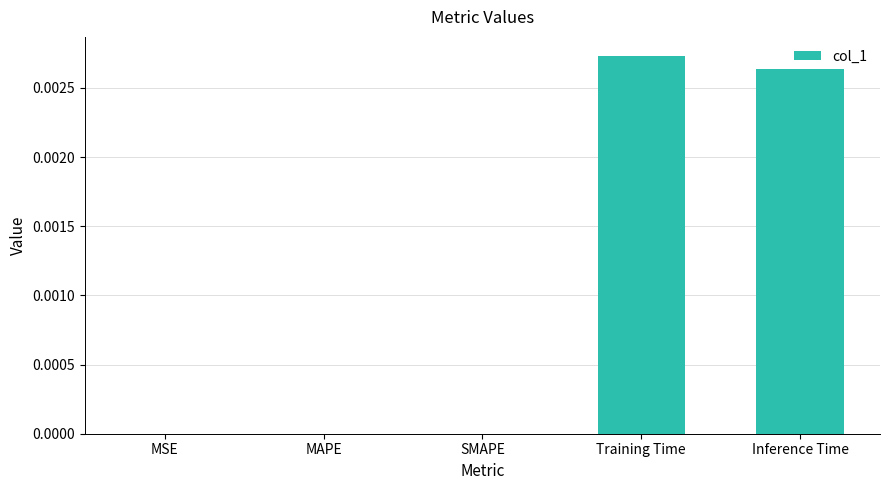

True or false: the data shows 0.0 at SMAPE.

True